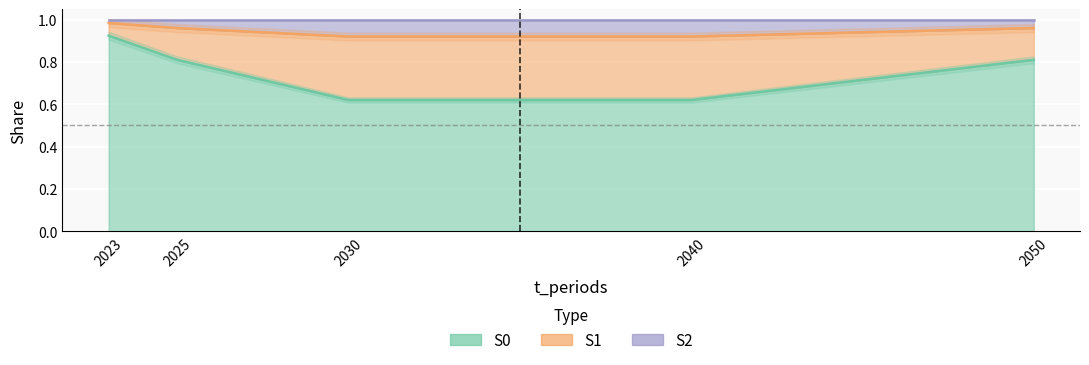

True or false: S0 and S1 intersect in this chart.

False